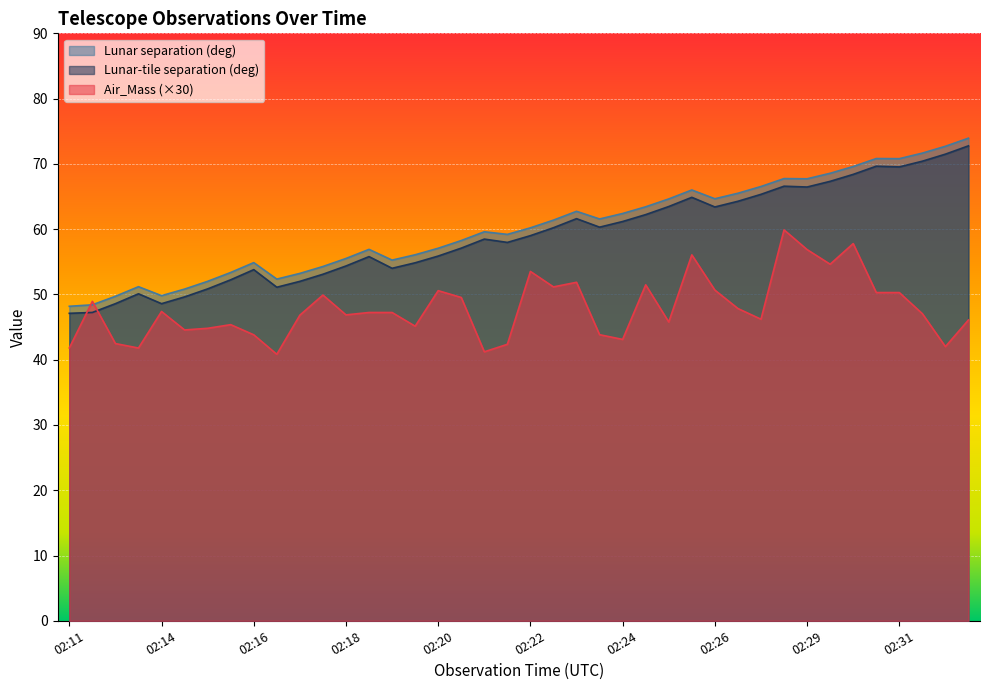

Which category has the highest value across all series?

02:32